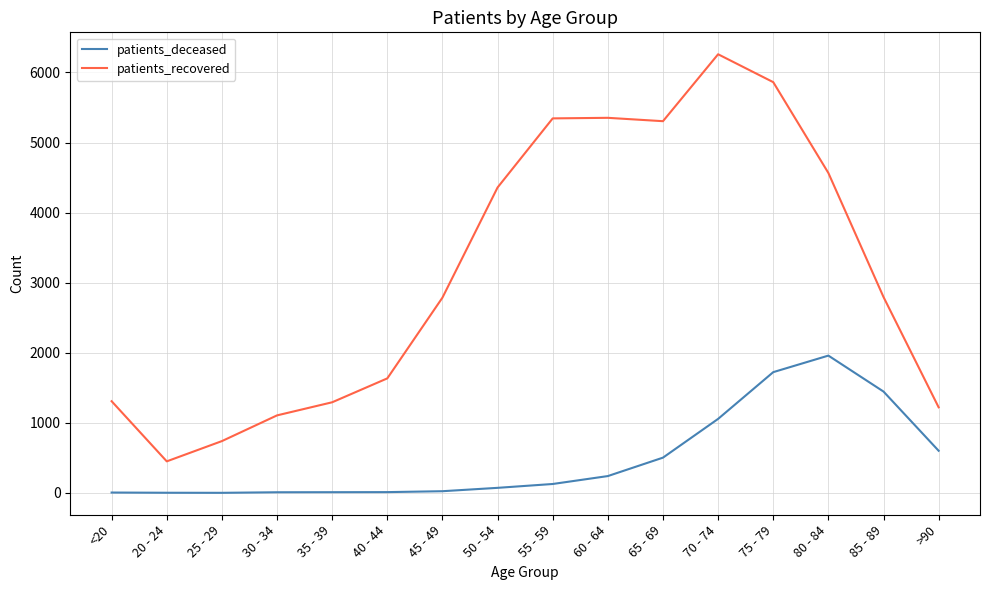

At 70 - 74, list the series in order from smallest to largest.

patients_deceased, patients_recovered